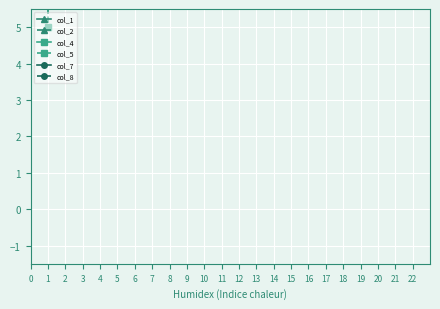

True or false: col_8 has more than 2 interior local peaks.

False